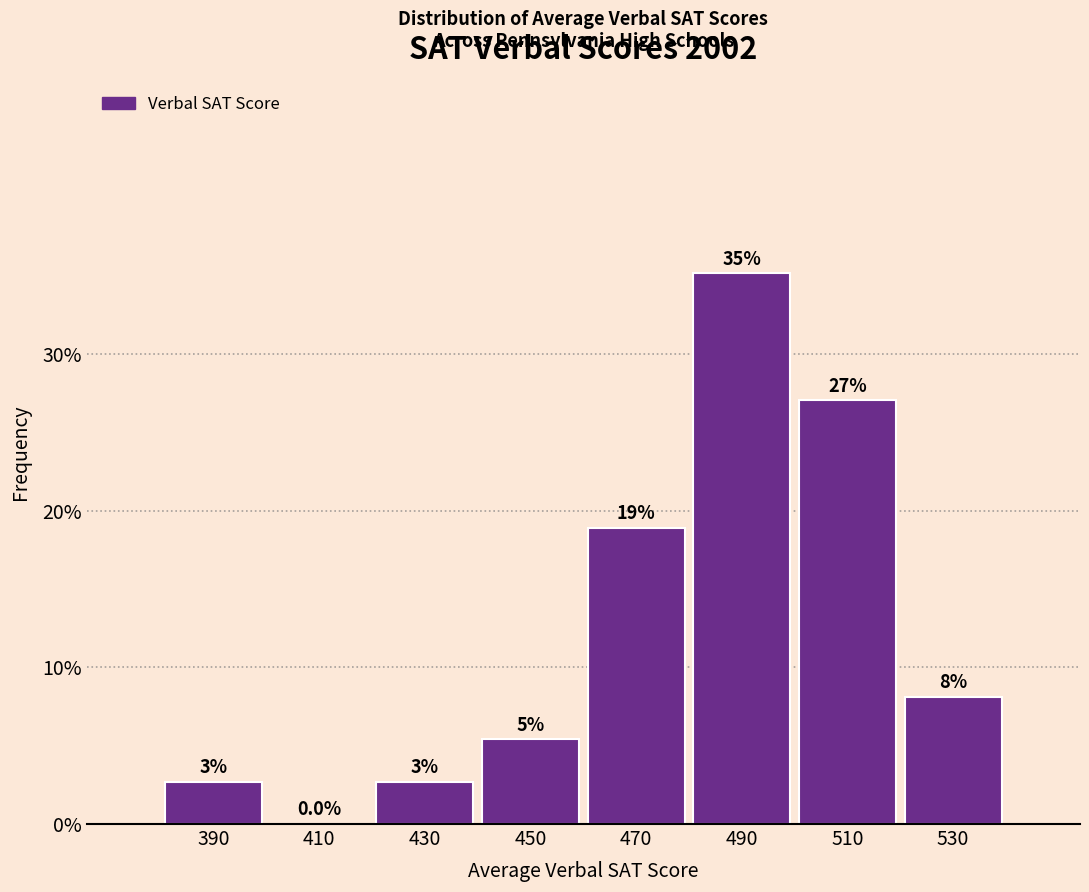

Which range on the x-axis has the tallest bar?

480 to 500